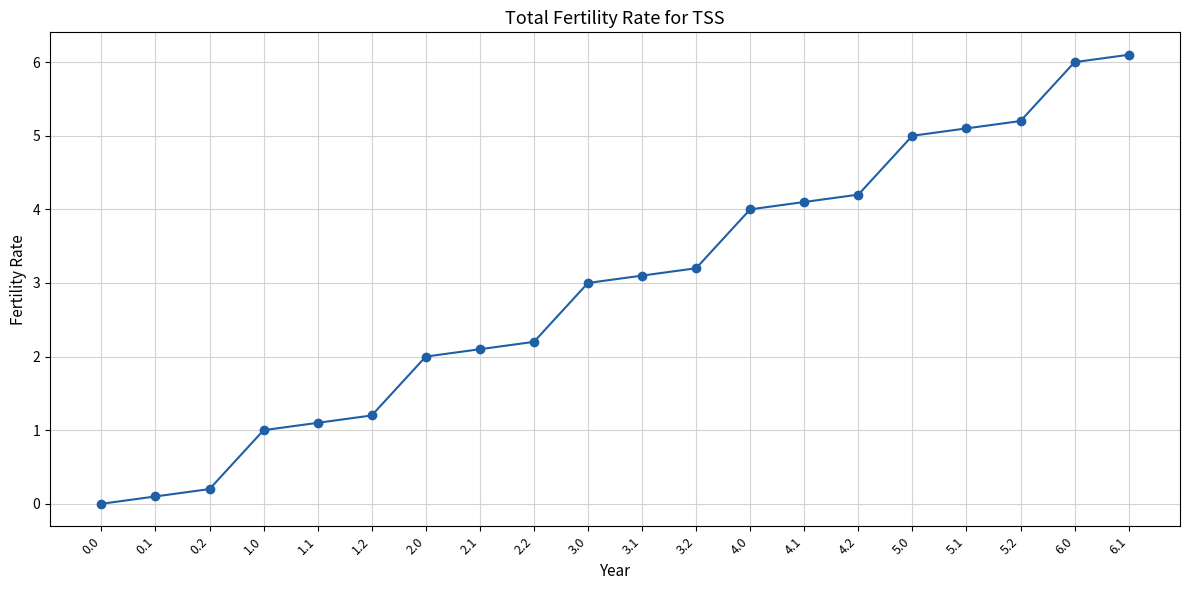

At which category does the chart reach its peak across all series?

6.1